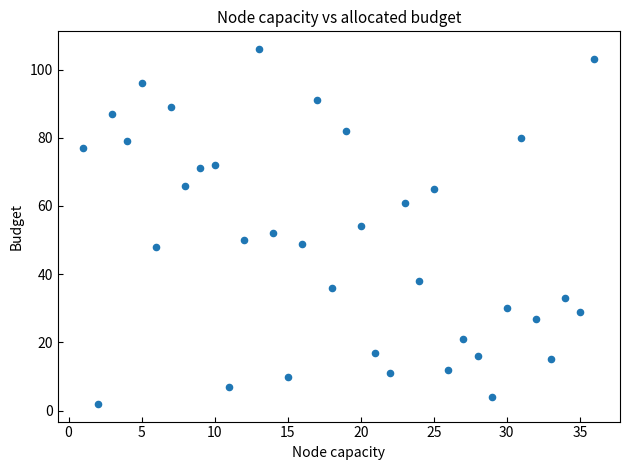

What is the range of X values (max minus min)?

35